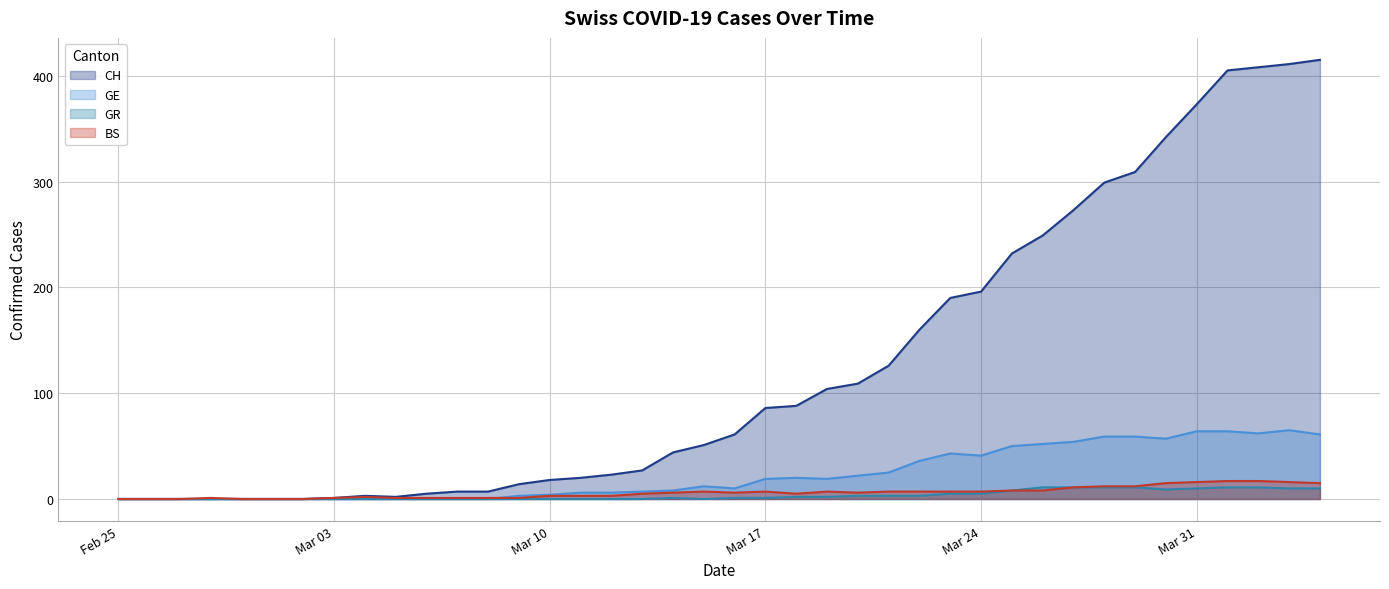

True or false: GR and GE cross at least once.

False